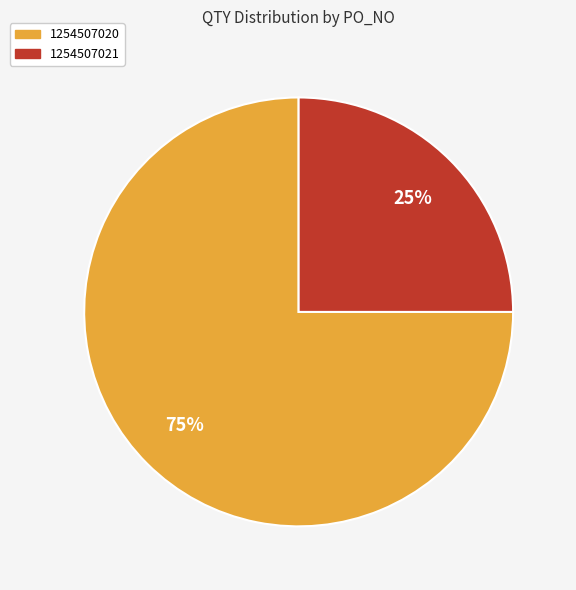

To the nearest percent, what is the difference between the largest and smallest slice percentages?

50%